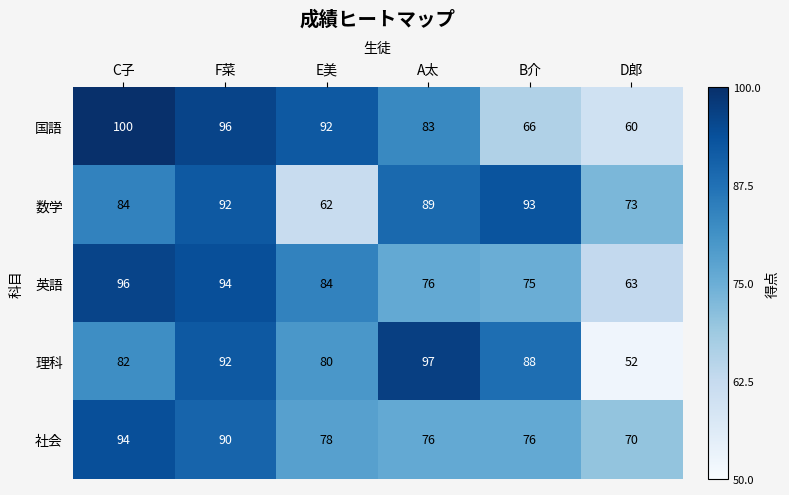

Which series changed the most between F菜 and D郎?

理科